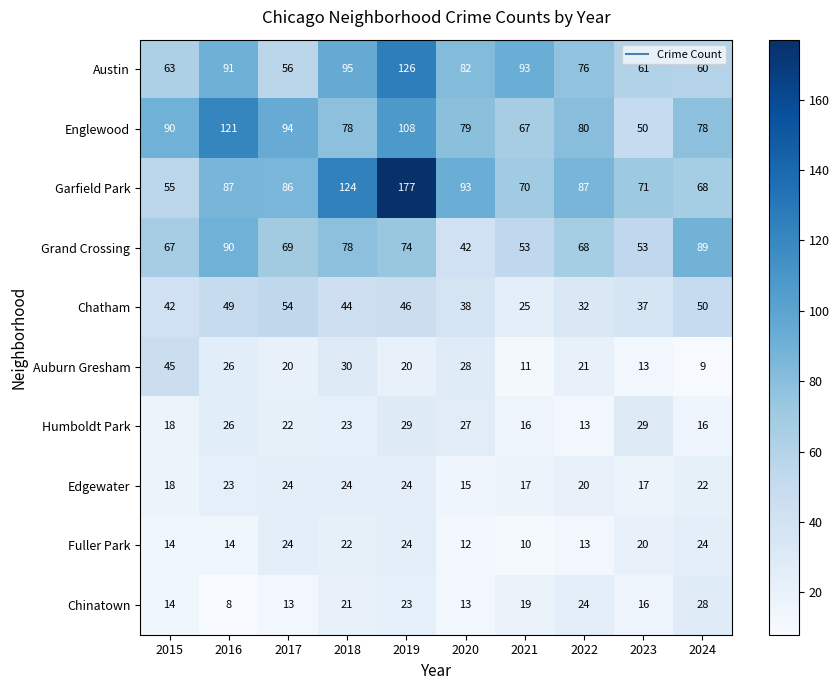

What is the difference between the maximum and minimum values in the Austin series?

70